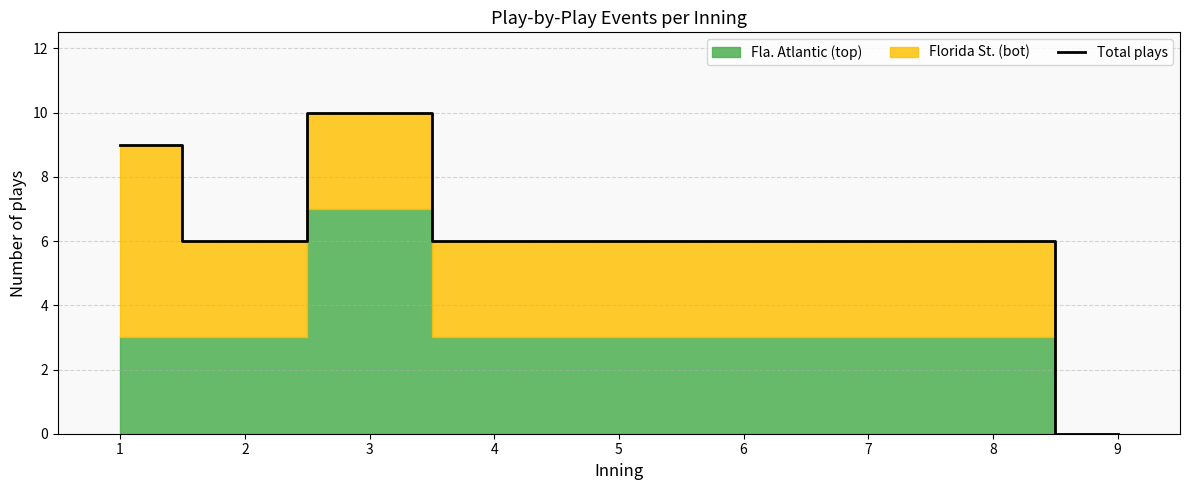

Is it true that the value at 9 is -5?

False